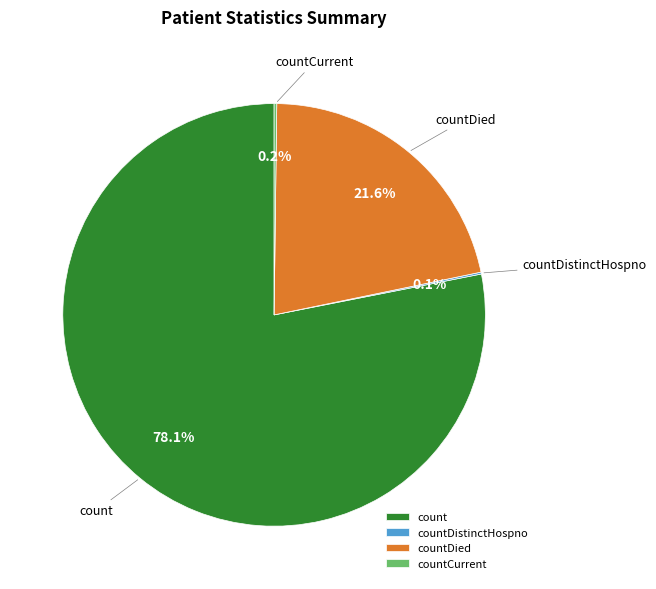

Between countDied and count, which is larger?

count